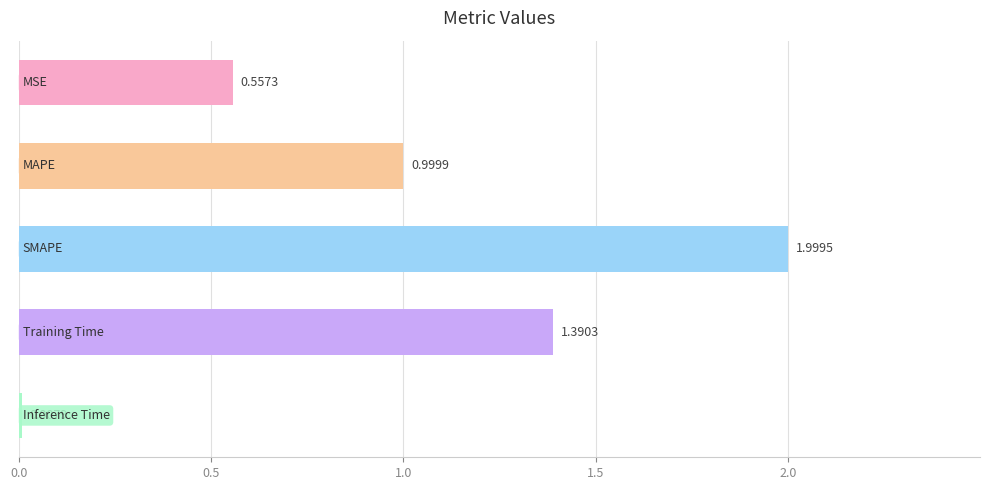

What is the sum of all values?

5.0